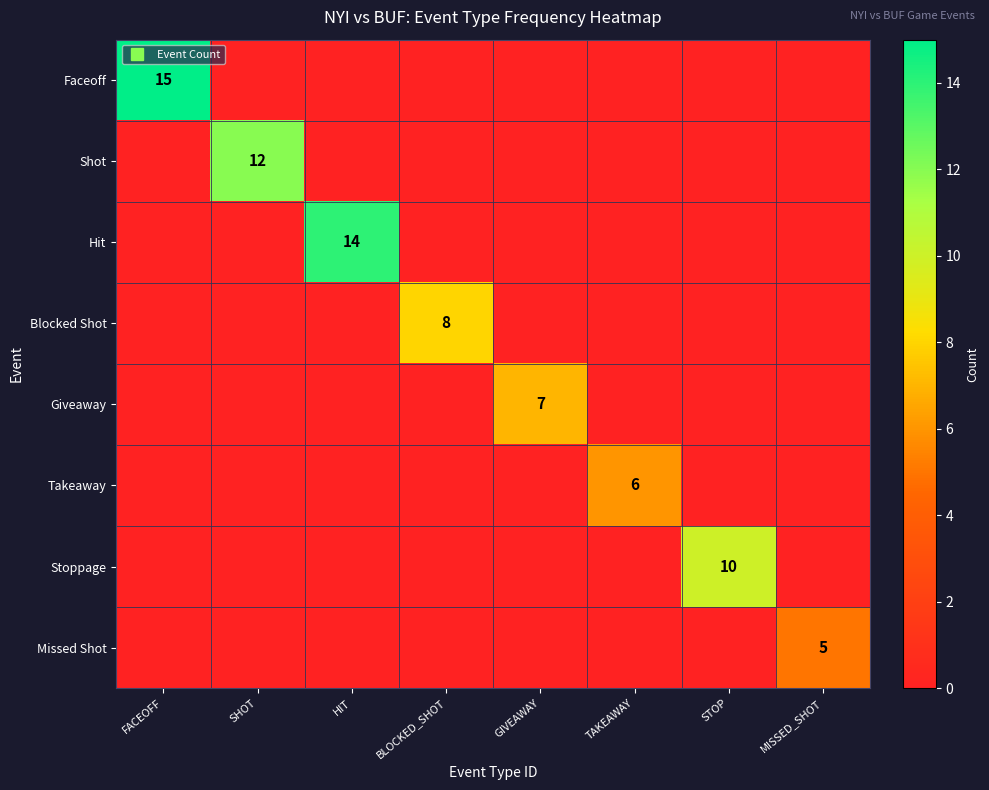

What is the difference between the maximum and minimum values in the Giveaway series?

7